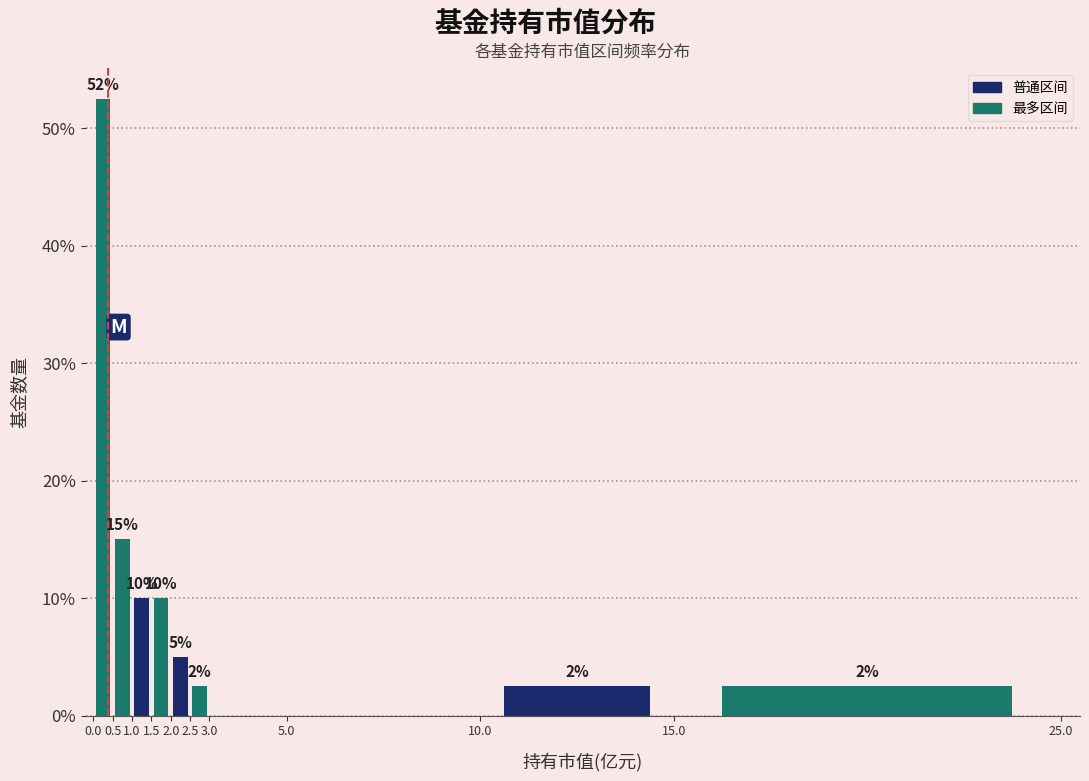

Which range on the x-axis has the tallest bar?

0.0 to 0.5